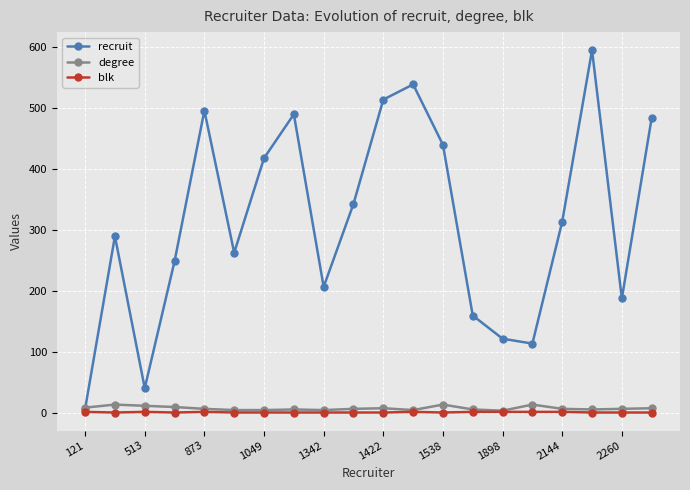

How many intersections are there between degree and recruit?

1